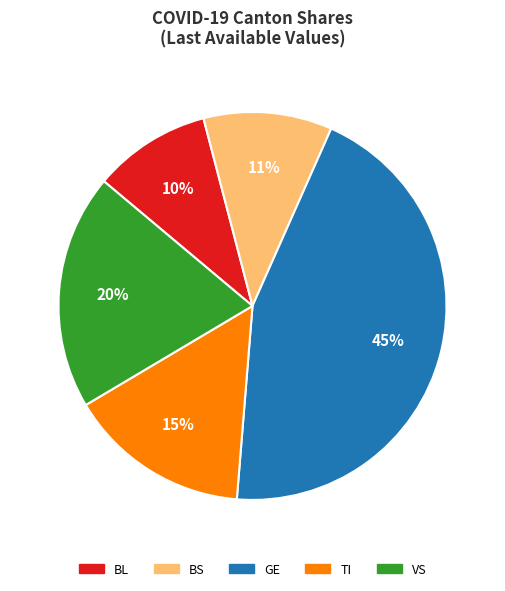

Between BS and VS, which is larger?

VS